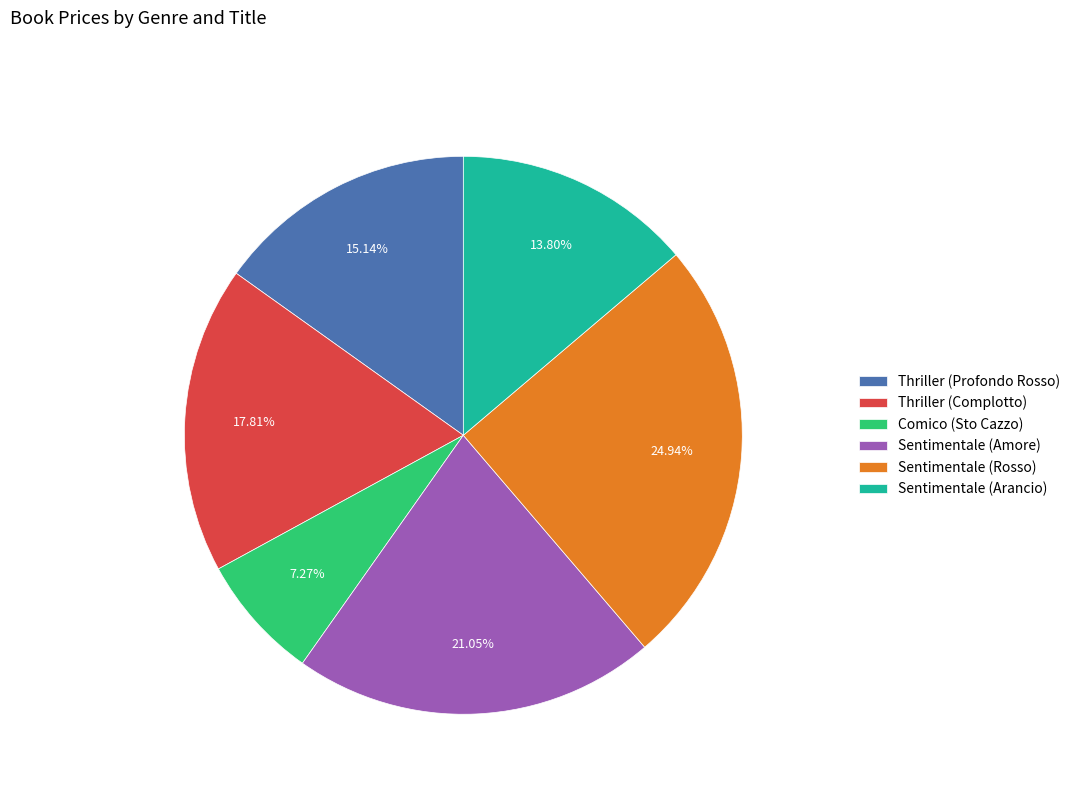

What percentage is the Sentimentale (Amore) slice, to the nearest percent?

21%